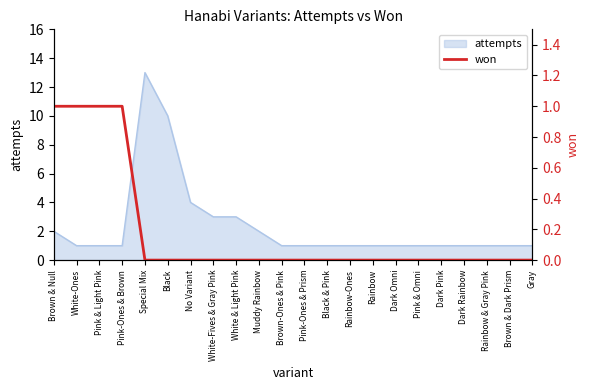

Is it true that attempts equals 2 at Brown & Dark Prism?

False